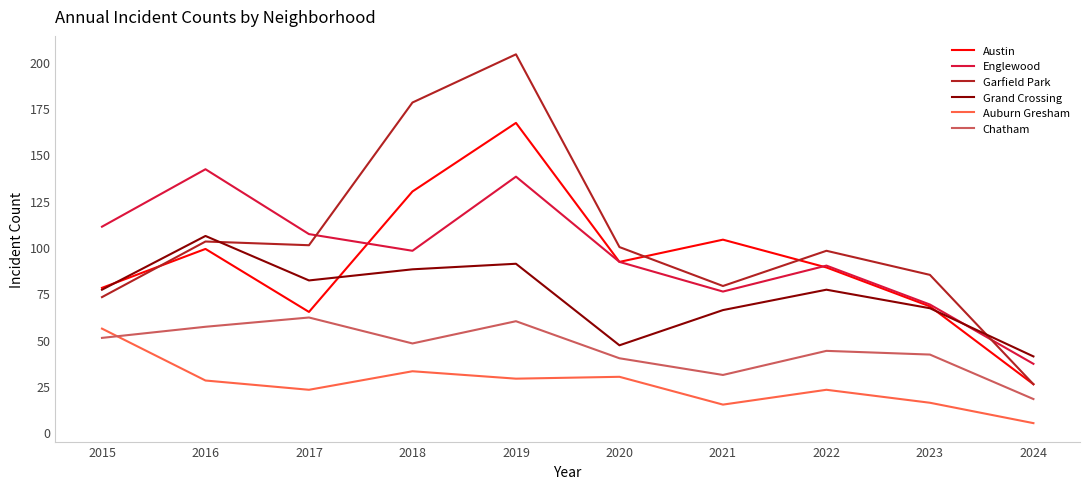

Is the value of Grand Crossing at 2022 greater than the value of Englewood at 2022?

No